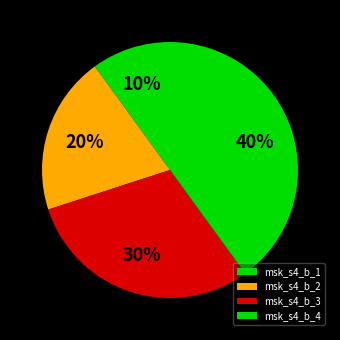

The msk_s4_b_1 slice represents 10% of the pie. True or false?

True